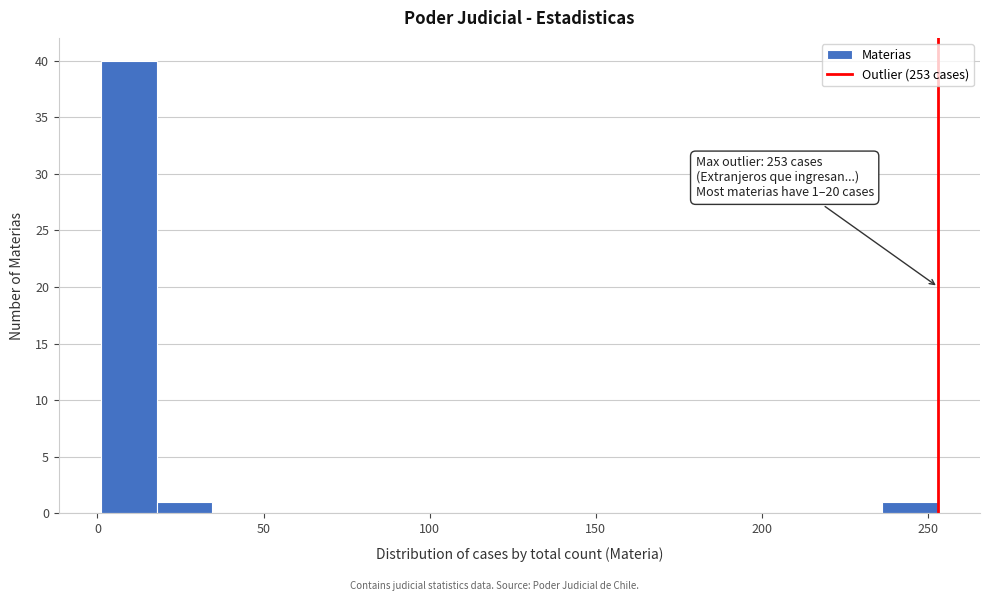

Around what value on the x-axis is the tallest bar? Give the approximate position of its centre, as read against the axis.

10